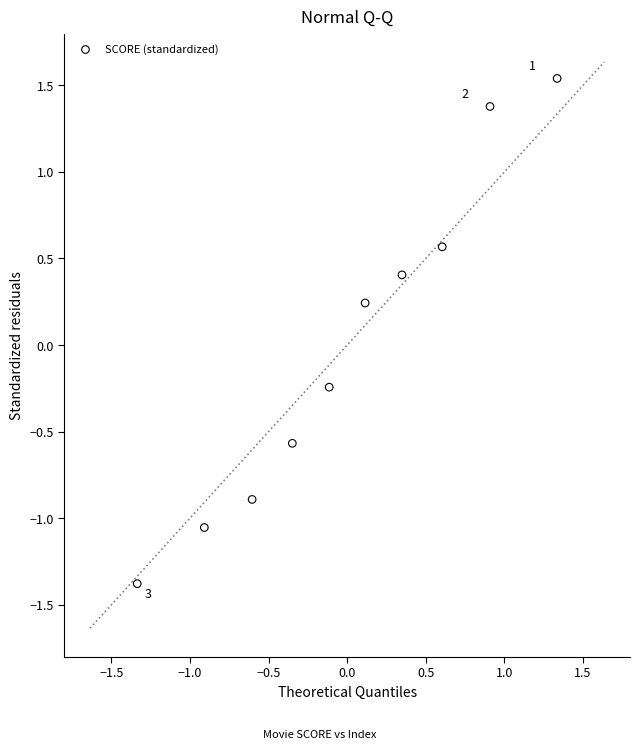

What is the range of Y values (max minus min)?

2.9